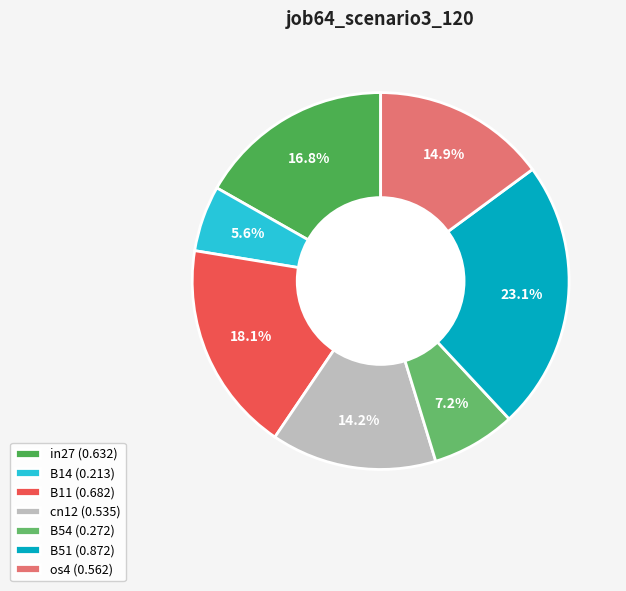

Is it true that in27 is 17% of the pie?

True